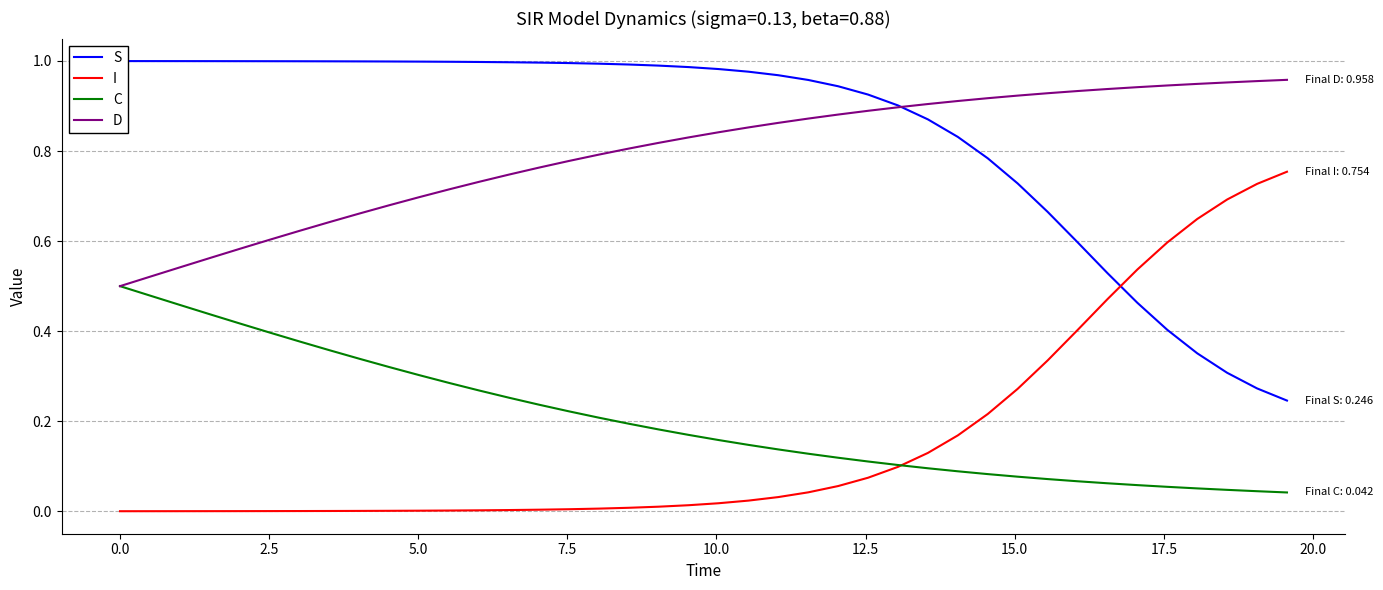

What is the difference between the maximum and minimum values in the C series?

0.5